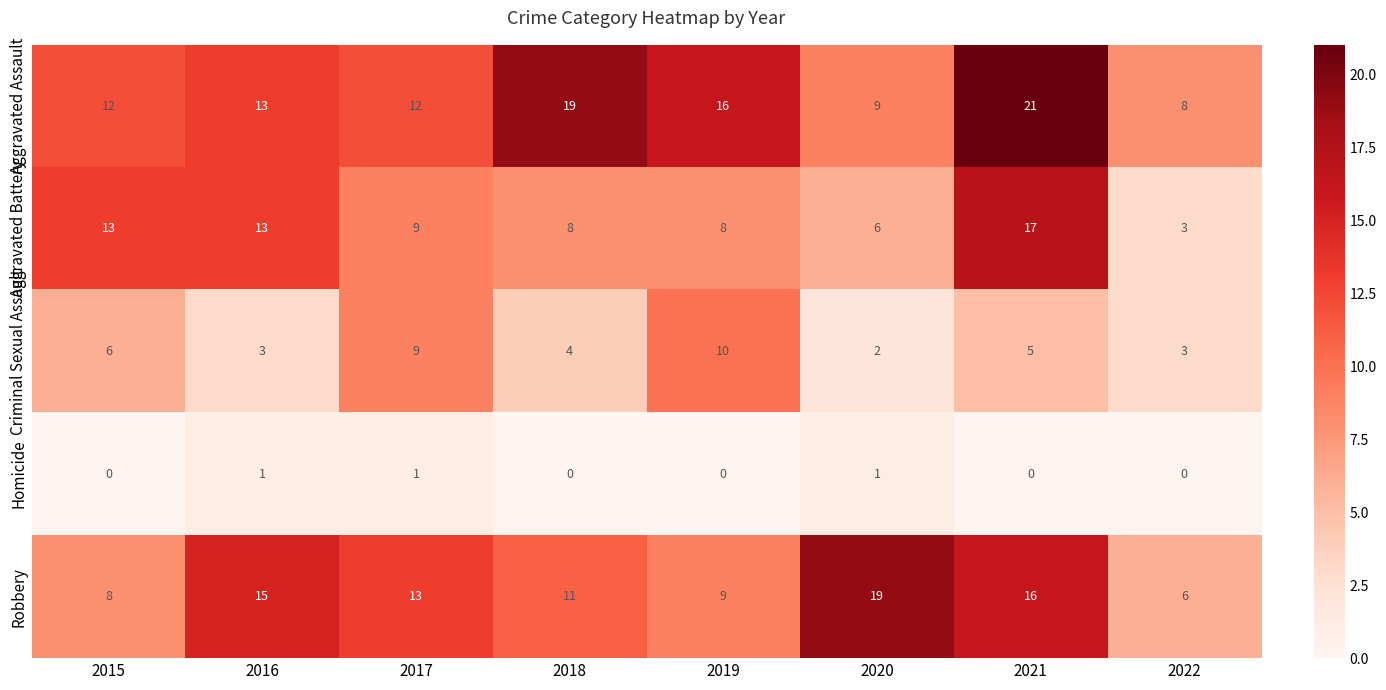

True or false: Homicide has a value of 2 at 2016.

False